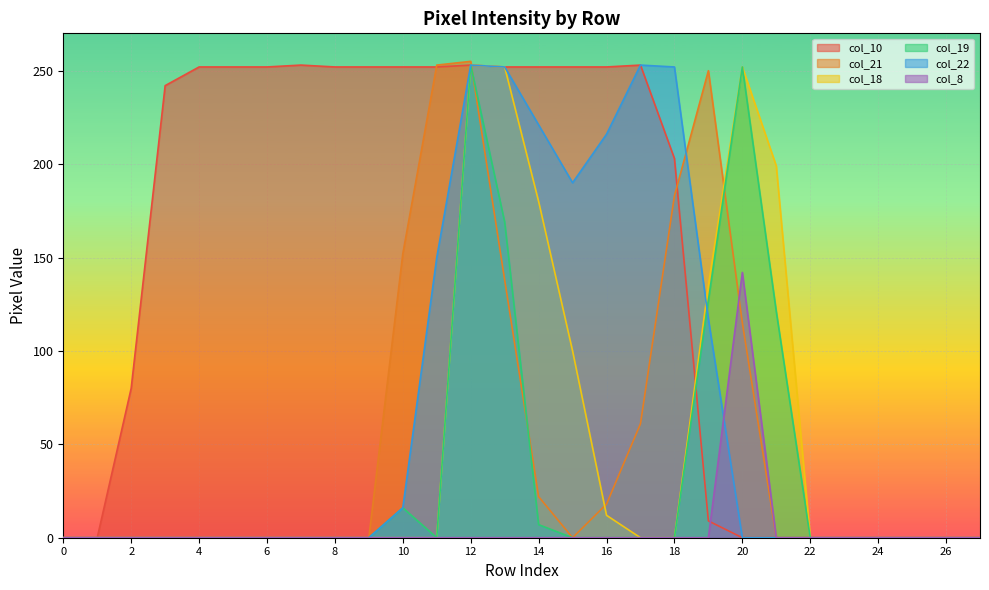

Between 14 and 16, which is larger?

14